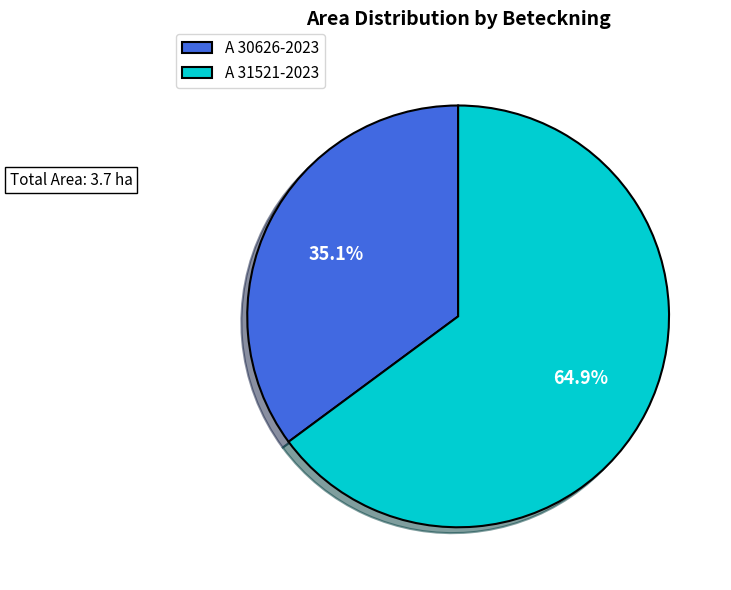

Rank the categories by value from highest to lowest.

A 31521-2023, A 30626-2023